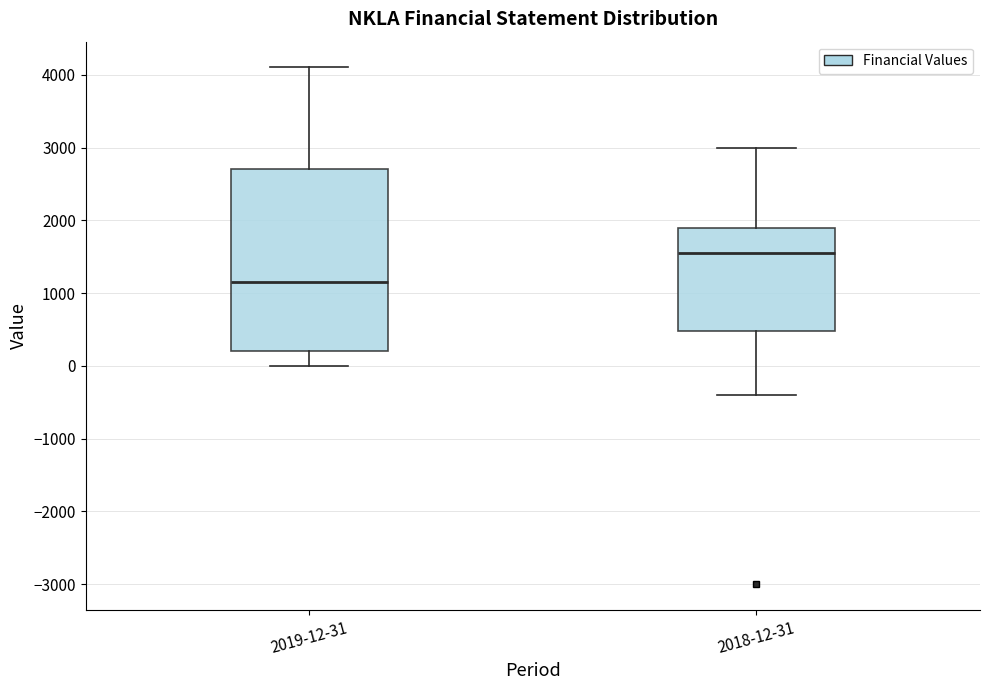

Which box is the tallest, from its lower edge to its upper edge?

2019-12-31